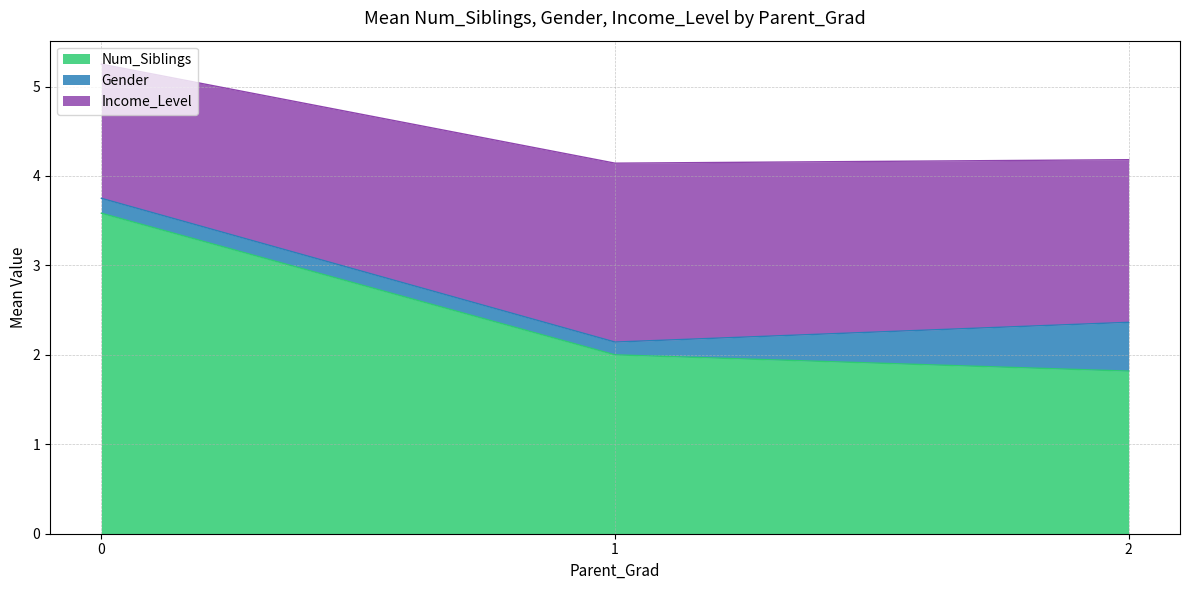

What is the maximum value for Num_Siblings?

3.6